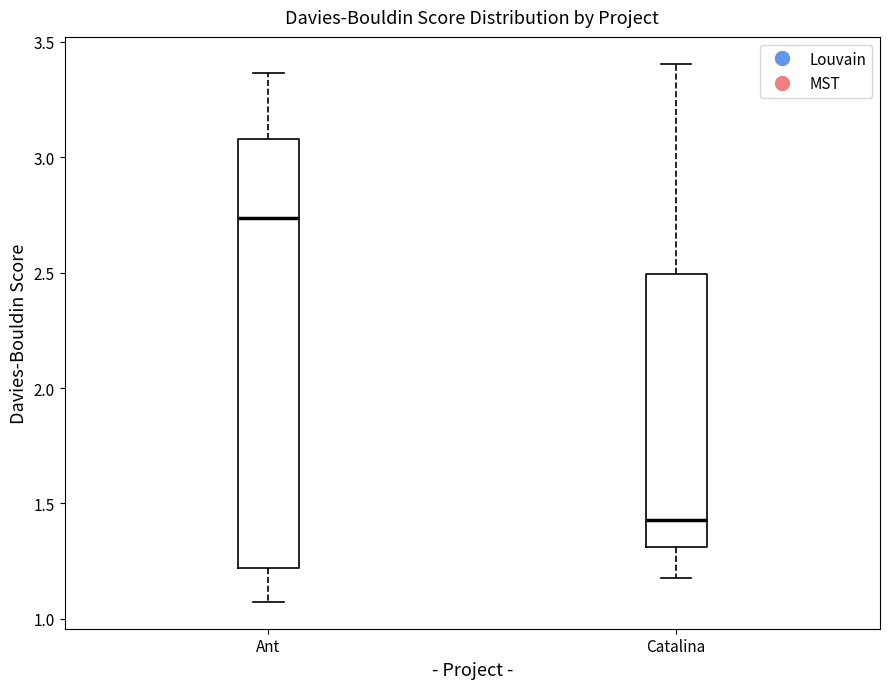

Reading left to right, read every box against the y-axis: the position of its median line, the range the box covers, and the ends of its whiskers. The values are not printed on the chart, so give them approximately, as read against the axis.

Ant: median 2.75, box 1.20 to 3.10, whiskers 1.05 to 3.35
Catalina: median 1.45, box 1.30 to 2.50, whiskers 1.20 to 3.40